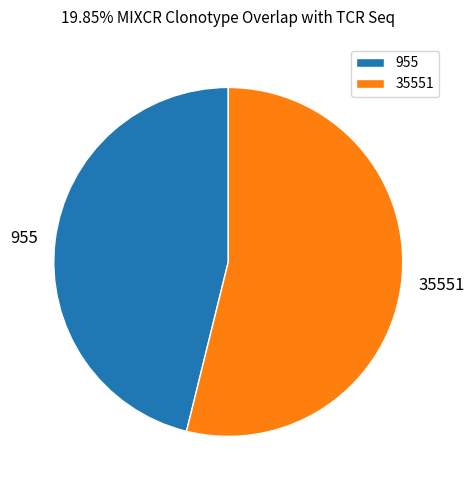

Rank the categories by value from lowest to highest.

955, 35551